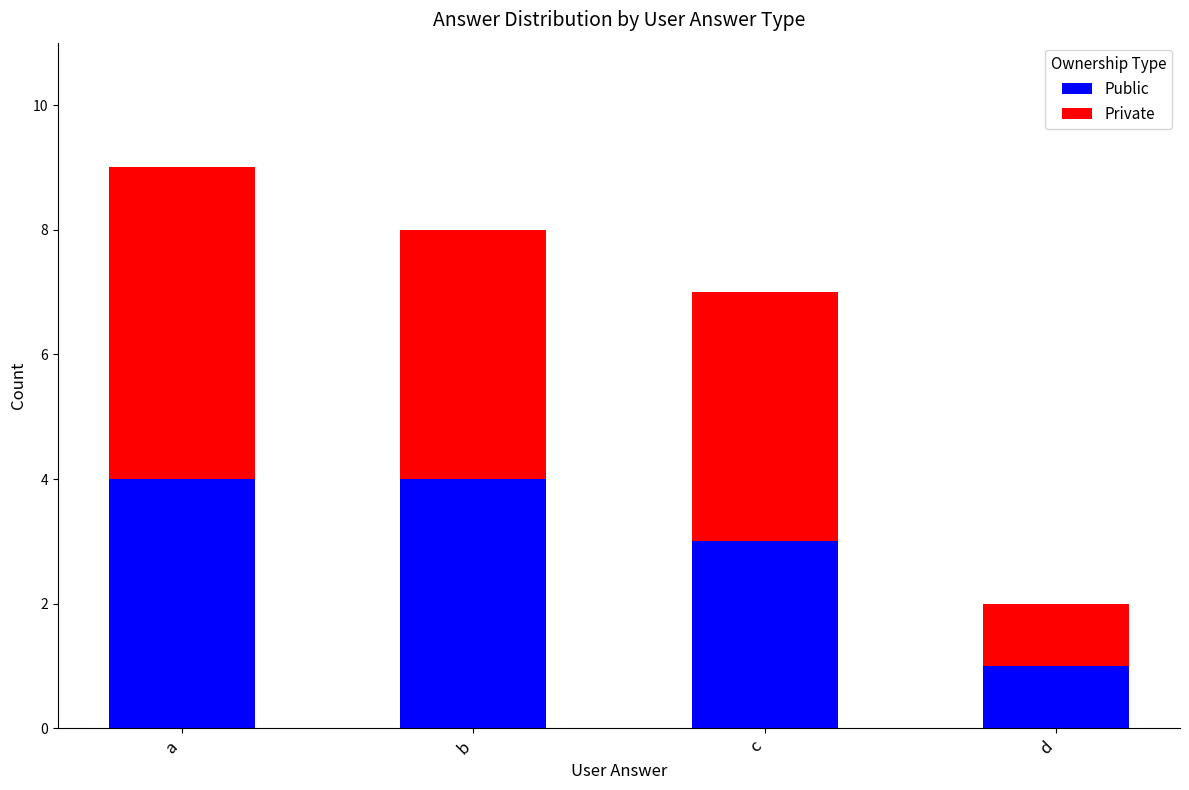

Reading left to right, list the values for the Public series.

a=4	b=4	c=3	d=1